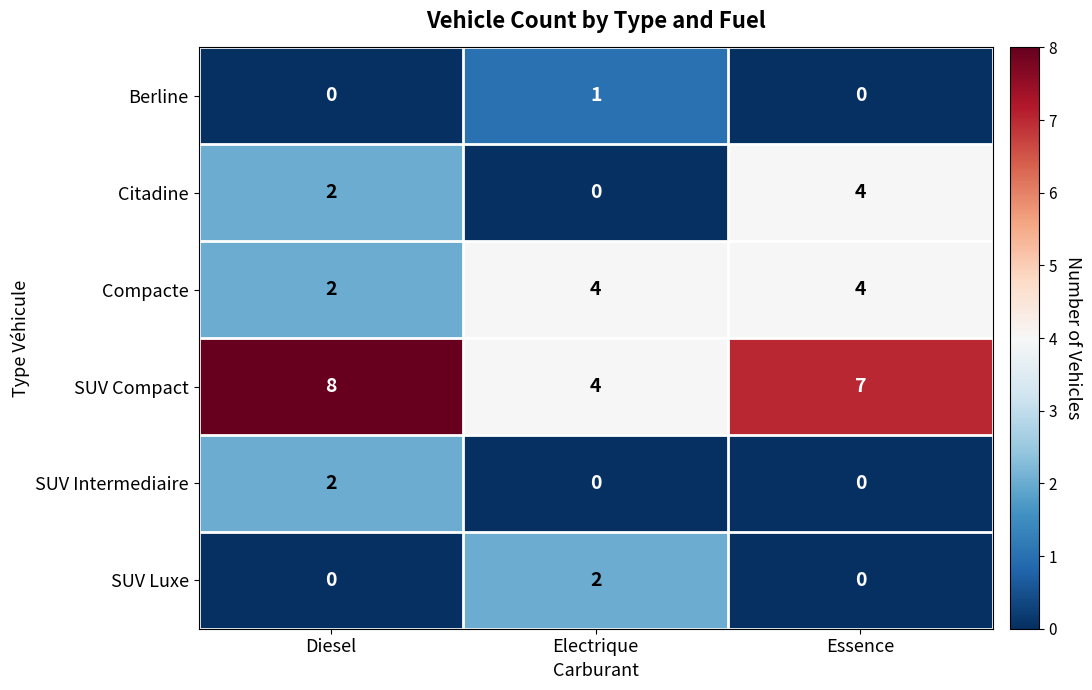

Count the SUV Luxe values in the range 0 to 2.

3